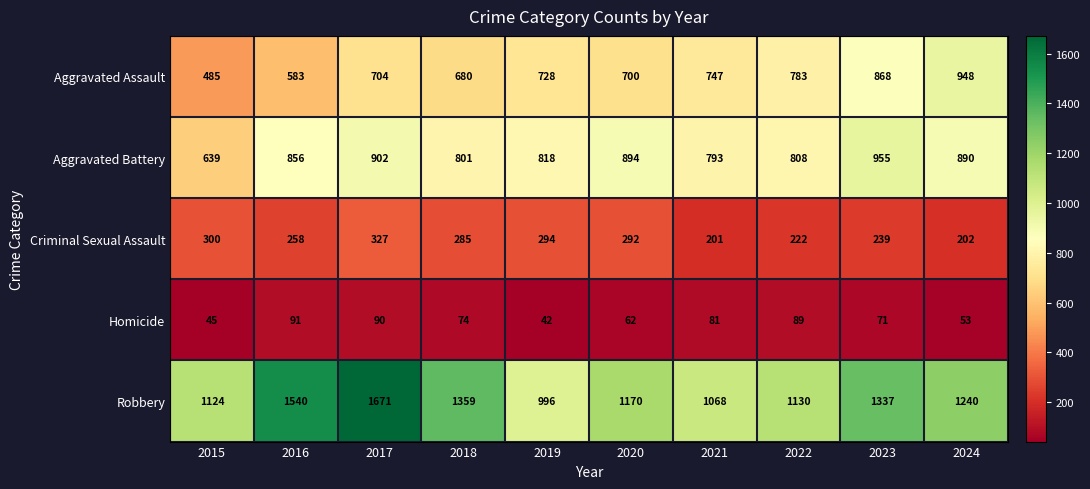

What is the greatest value displayed?

1671